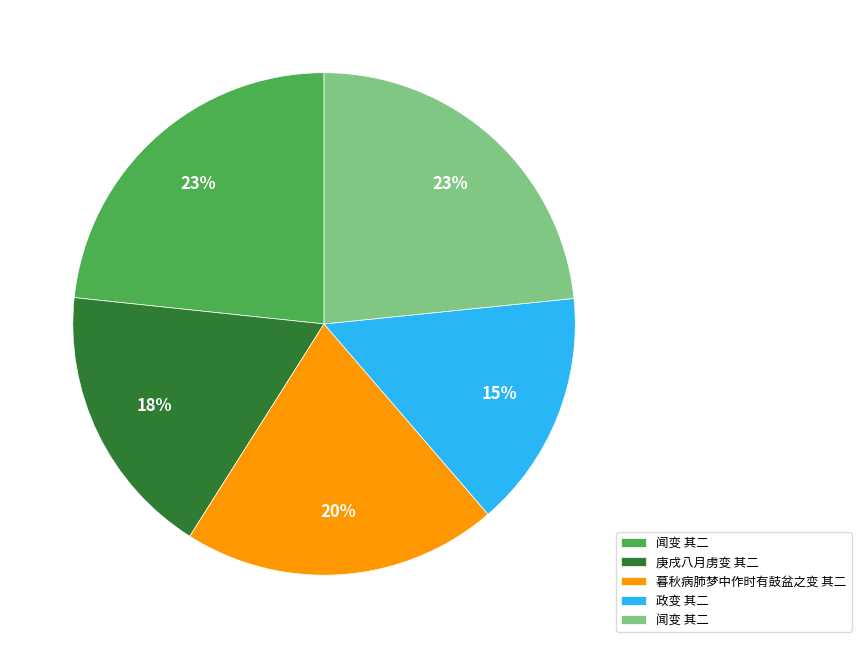

To the nearest percent, what is the average slice percentage?

20%